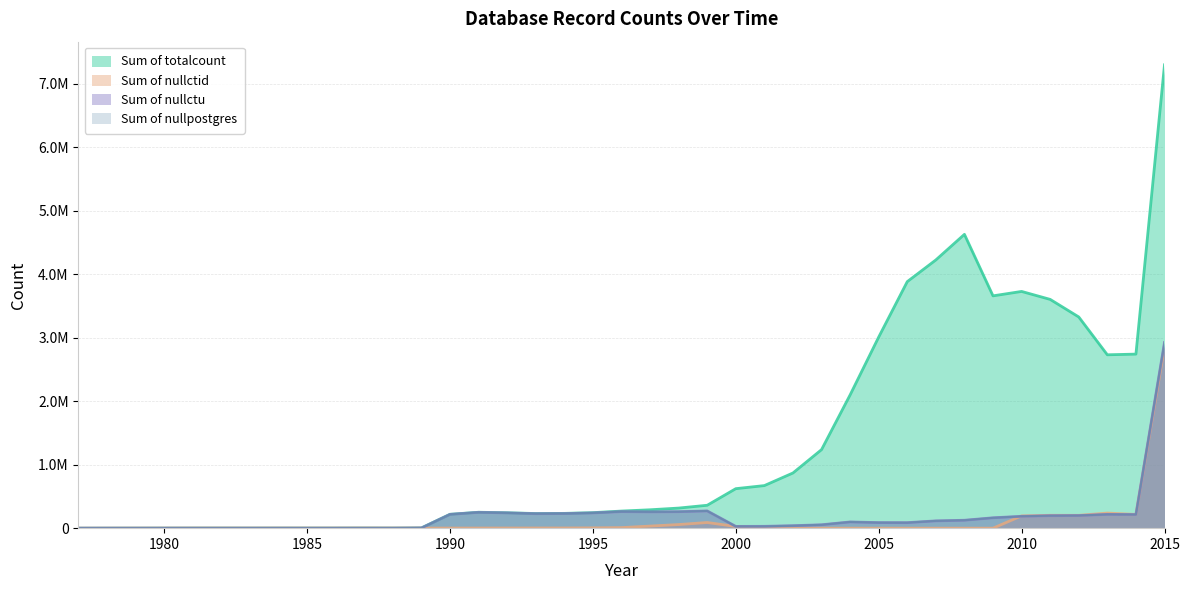

At how many categories does at least one series exceed 2266971?

11